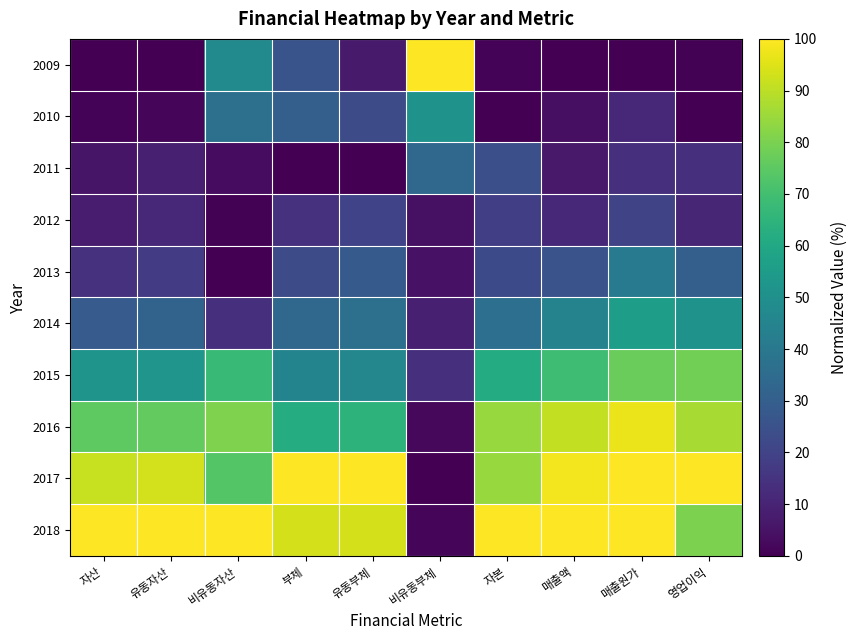

Reading right to left, extract all data points from this chart.

2009: 영업이익=0.7	매출원가=0.0	매출액=0.0	자본=1.2	비유동부체=100.0	유동부체=7.2	부체=25.8	비유동자산=47.5	유동자산=0.0	자산=0.0
2010: 영업이익=0.0	매출원가=11.4	매출액=4.3	자본=0.0	비유동부체=51.4	유동부체=23.2	부체=30.2	비유동자산=36.9	유동자산=1.8	자산=1.0
2011: 영업이익=13.4	매출원가=13.4	매출액=6.9	자본=24.3	비유동부체=33.3	유동부체=0.0	부체=0.0	비유동자산=3.2	유동자산=8.6	자산=5.5
2012: 영업이익=10.8	매출원가=20.4	매출액=11.6	자본=18.7	비유동부체=4.3	유동부체=20.3	부체=14.3	비유동자산=0.5	유동자산=11.0	자산=7.6
2013: 영업이익=30.2	매출원가=40.9	매출액=25.5	자본=22.4	비유동부체=4.8	유동부체=28.4	부체=23.3	비유동자산=0.0	유동자산=17.7	자산=14.1
2014: 영업이익=51.0	매출원가=55.5	매출액=44.9	자본=36.4	비유동부체=8.6	유동부체=36.7	부체=33.4	비유동자산=13.8	유동자산=31.8	자산=28.5
2015: 영업이익=78.5	매출원가=77.1	매출액=69.0	자본=61.6	비유동부체=13.3	유동부체=46.3	부체=45.1	비유동자산=67.5	유동자산=52.1	자산=51.6
2016: 영업이익=87.1	매출원가=97.0	매출액=90.8	자본=84.5	비유동부체=2.1	유동부체=64.7	부체=62.1	비유동자산=80.8	유동자산=75.8	자산=75.4
2017: 영업이익=100.0	매출원가=100.0	매출액=98.1	자본=84.7	비유동부체=0.0	유동부체=100.0	부체=100.0	비유동자산=73.3	유동자산=93.3	자산=91.8
2018: 영업이익=80.2	매출원가=99.9	매출액=100.0	자본=100.0	비유동부체=1.8	유동부체=93.6	부체=93.5	비유동자산=100.0	유동자산=100.0	자산=100.0